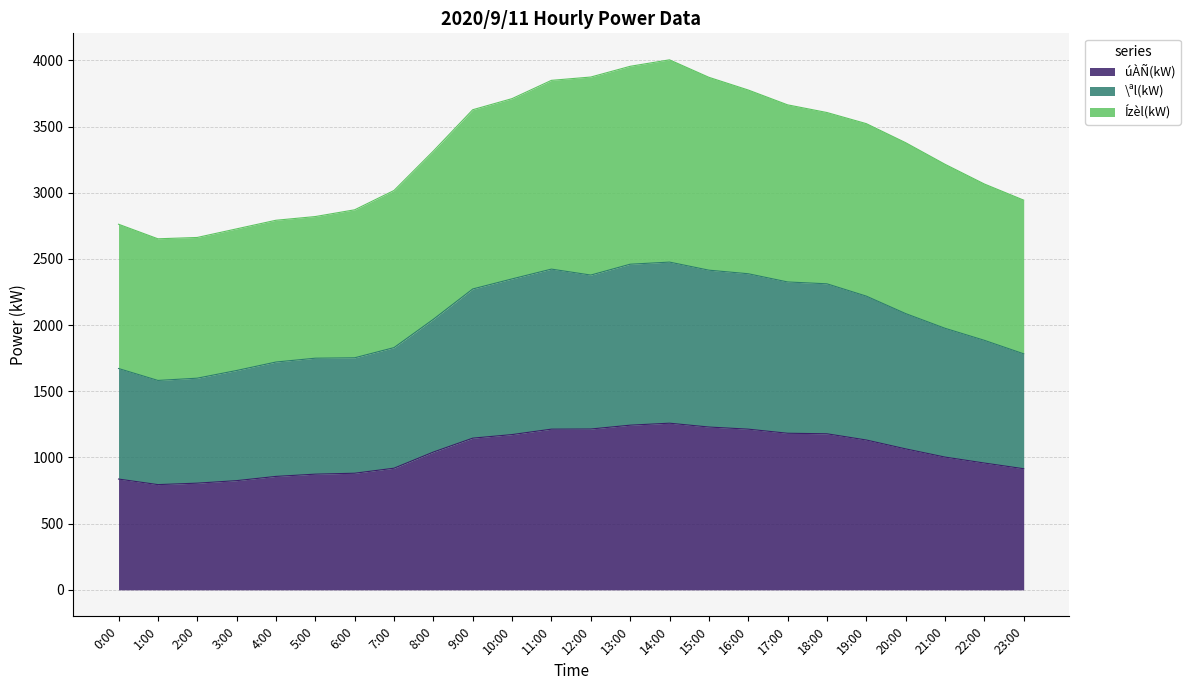

List the labels in order of úÀÑ(kW) value, largest first.

14:00, 13:00, 15:00, 12:00, 11:00, 16:00, 17:00, 18:00, 10:00, 9:00, 19:00, 20:00, 8:00, 21:00, 22:00, 7:00, 23:00, 6:00, 5:00, 4:00, 0:00, 3:00, 2:00, 1:00